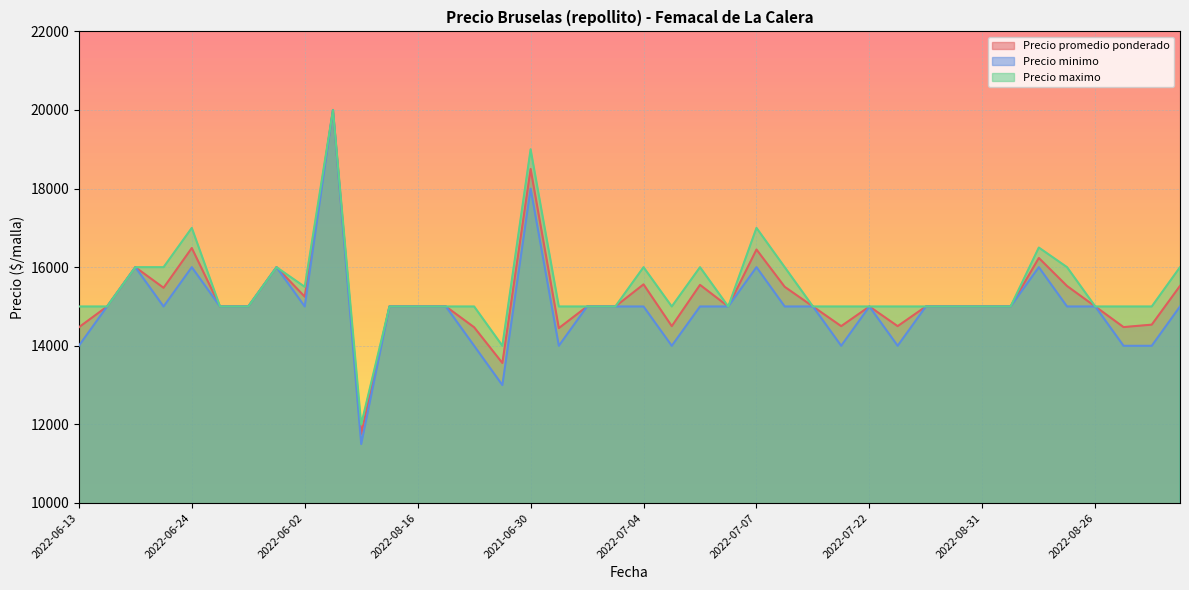

The value of Precio minimo at 2022-06-07 is 15000. True or false?

True